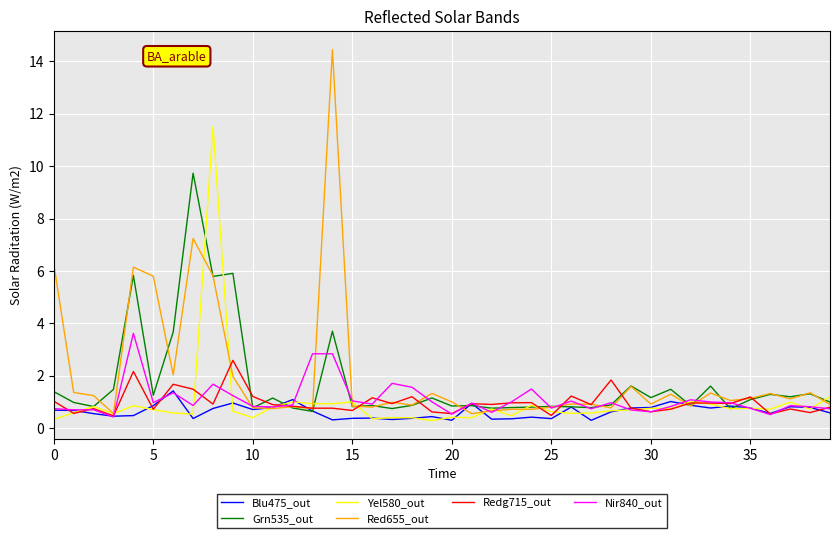

What are all the series names shown in the legend?

Blu475_out, Grn535_out, Yel580_out, Red655_out, Redg715_out, Nir840_out